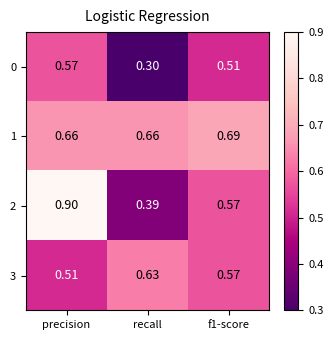

Where is 0 nearest to the value 0?

recall